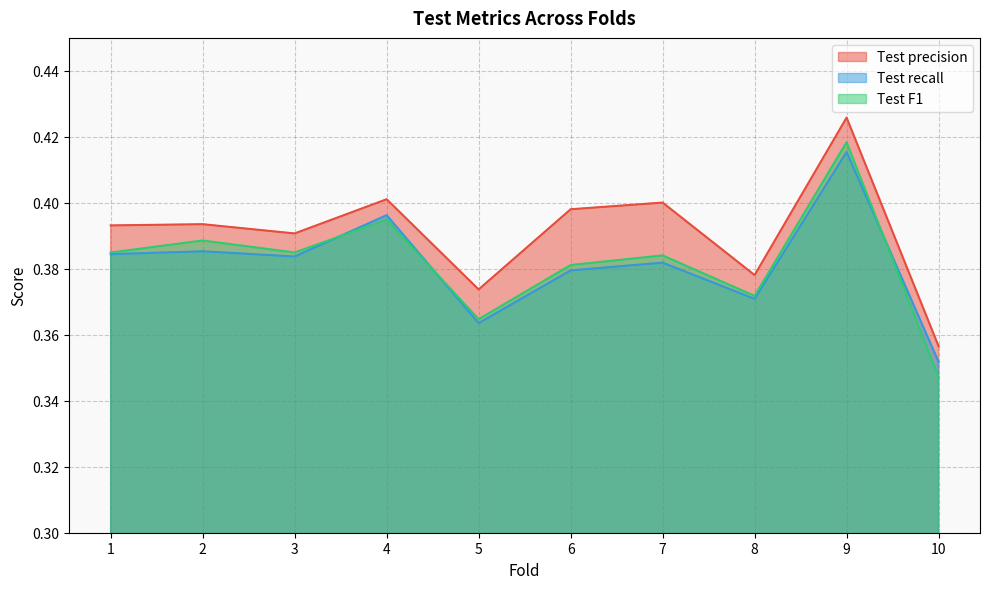

What is the sum of the Test precision values at 8 and 7?

0.8